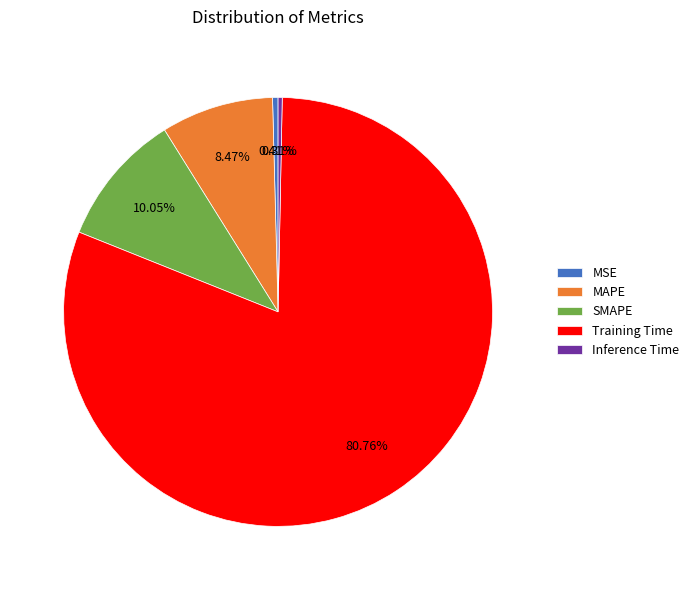

To the nearest percent, what percentage of the pie is SMAPE?

10%